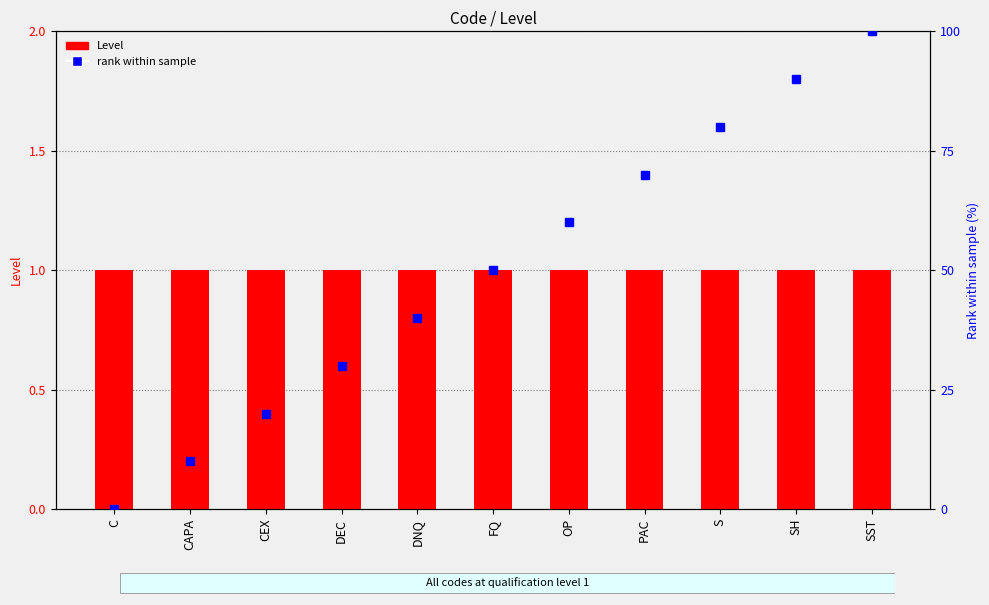

What are all the series names shown in the legend?

Level, rank within sample